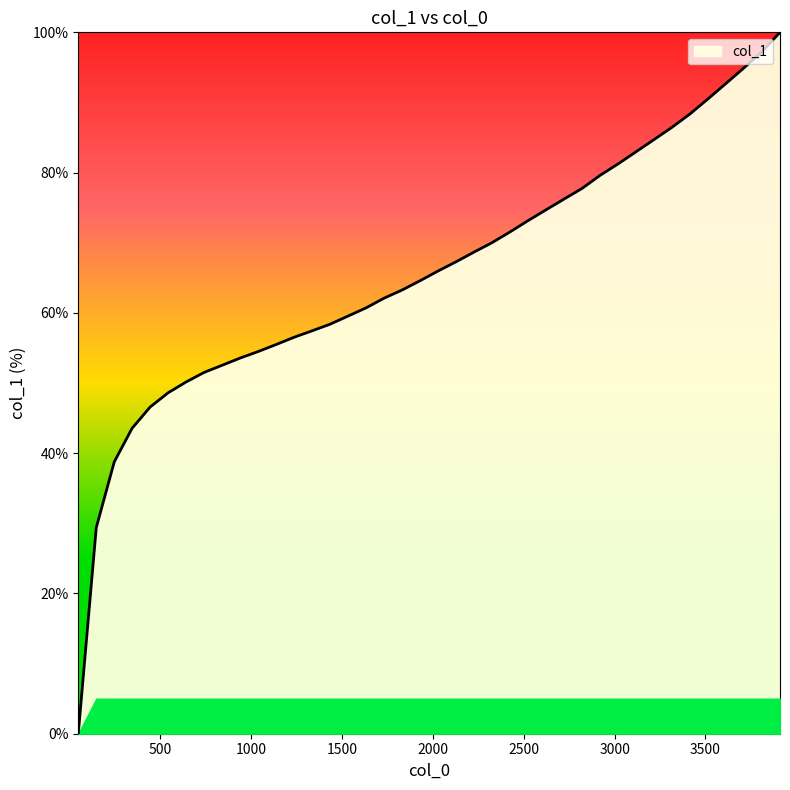

What is the difference between the maximum and minimum values?

100.0